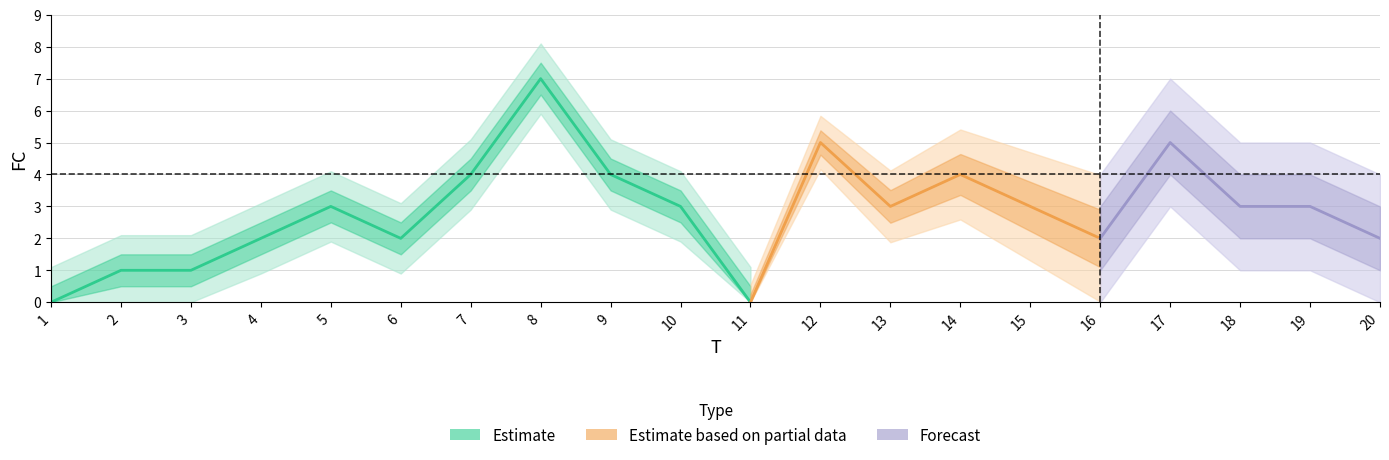

How many lines are shown in the chart?

1